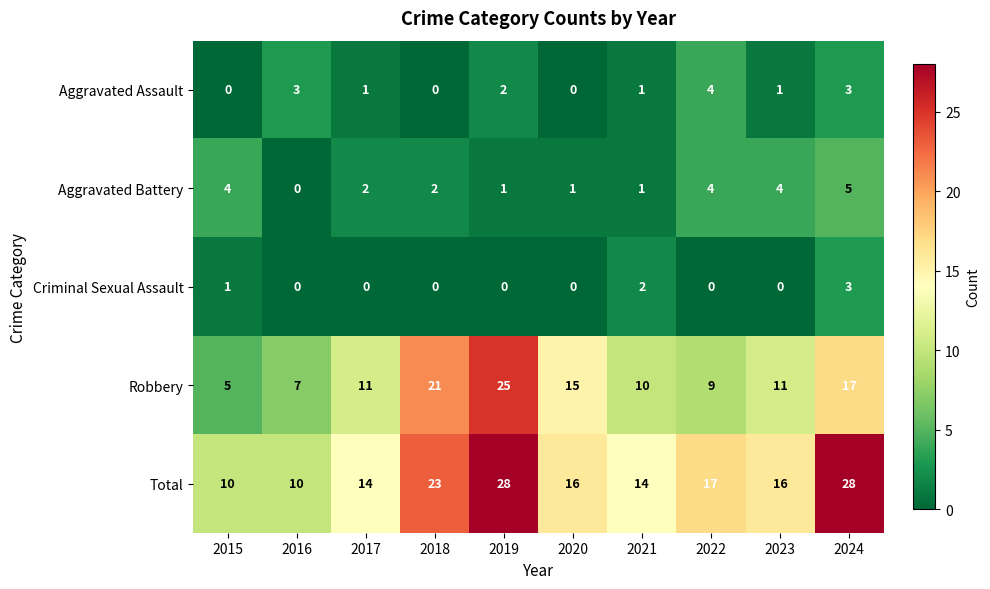

The Aggravated Battery series shows 1 at 2020. True or false?

True